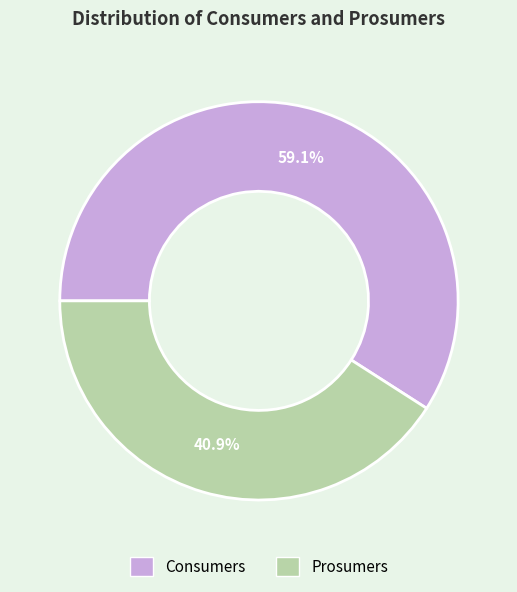

Rank the categories by value from lowest to highest.

Prosumers, Consumers